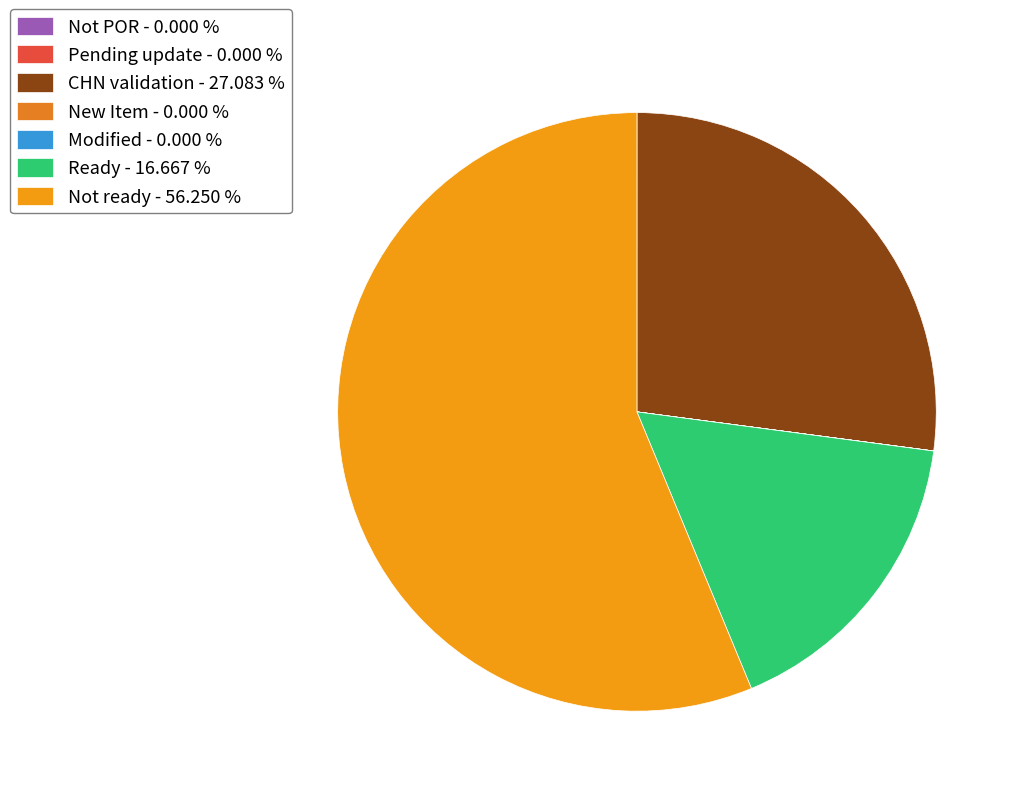

Combined, what portion of the pie is Not POR and Ready?

16.7%